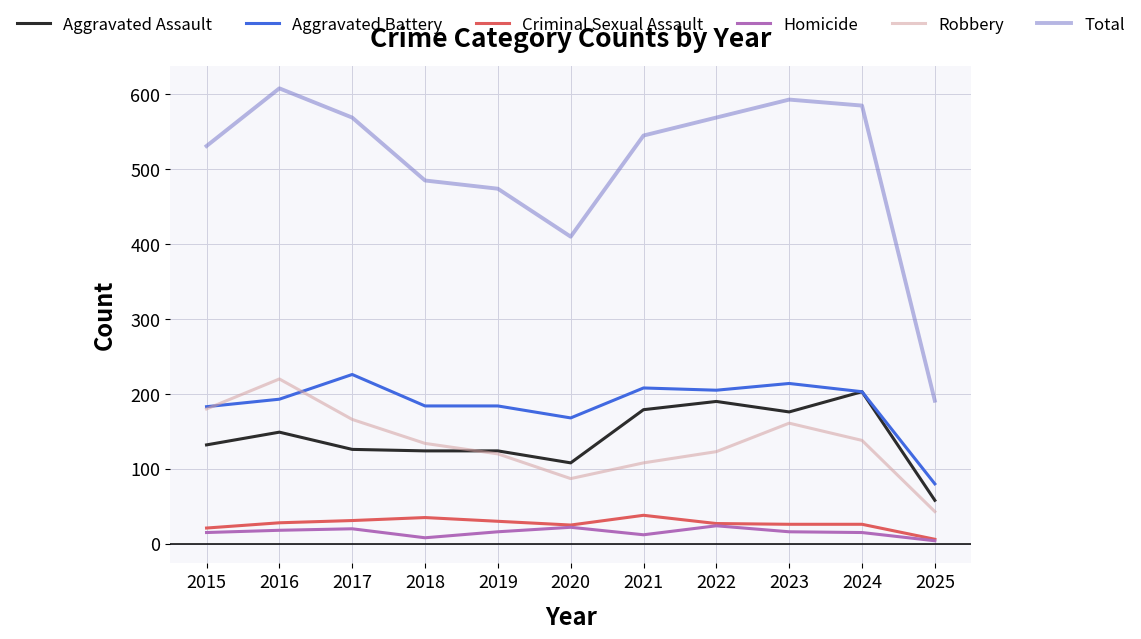

Which series changed the most between 2022 and 2023?

Robbery